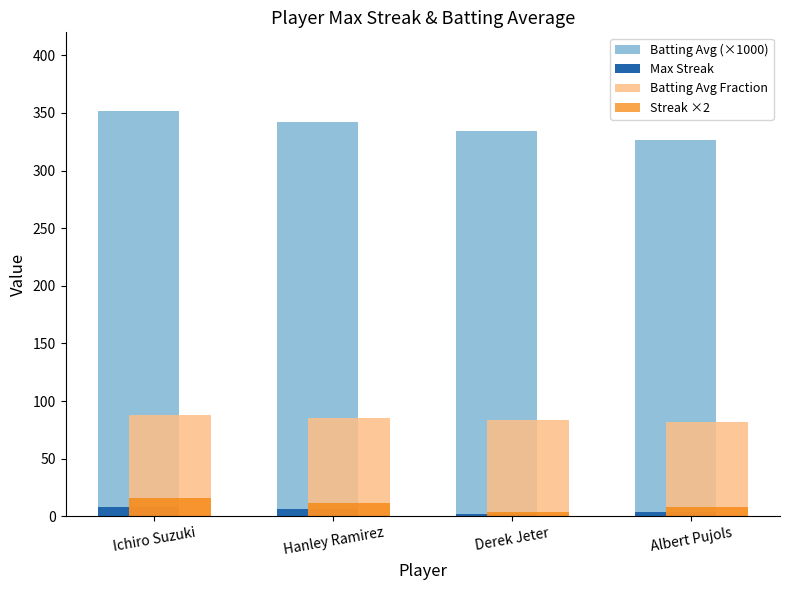

The Batting Avg (×1000) series shows 490.0 at Ichiro Suzuki. True or false?

False